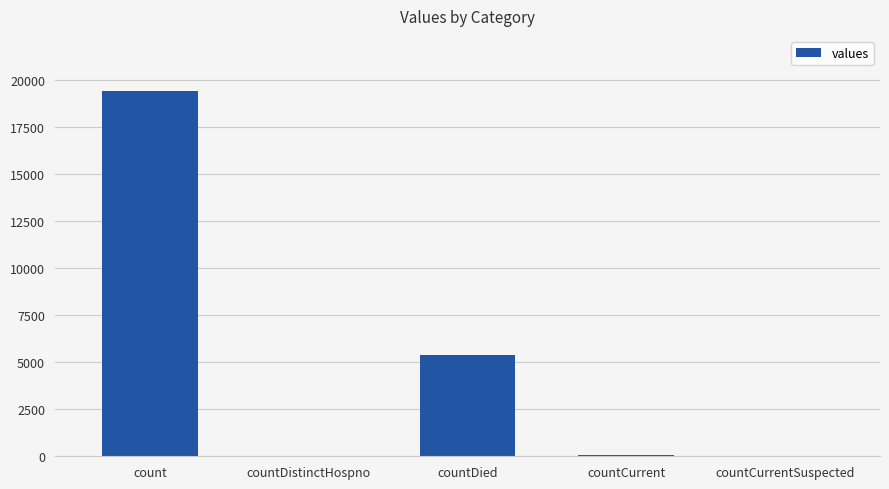

Which category has the highest value across all series?

count